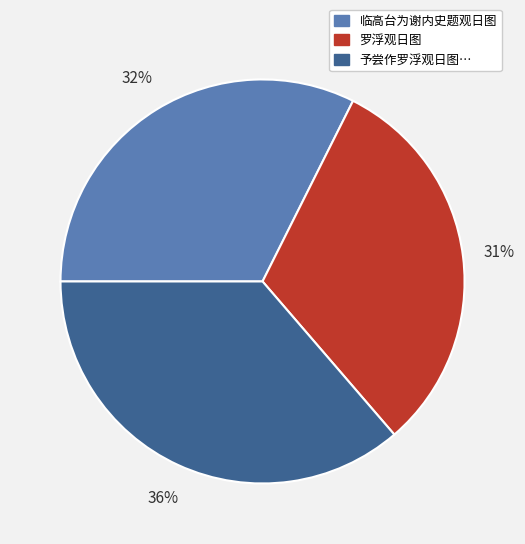

To the nearest percent, what is the difference between the largest and smallest slice percentages?

5%